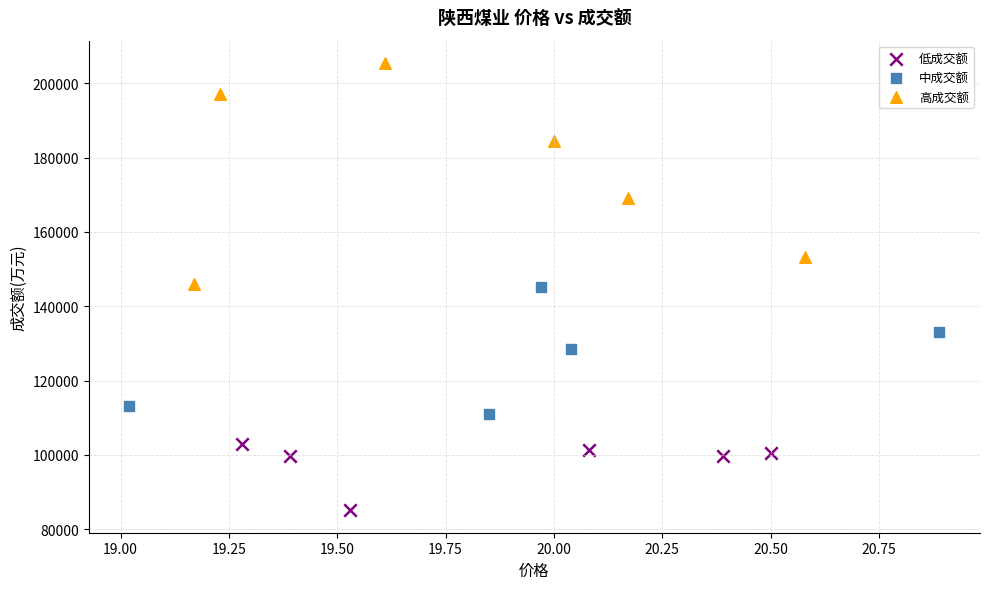

Which series has the largest Y range (max minus min)?

高成交额